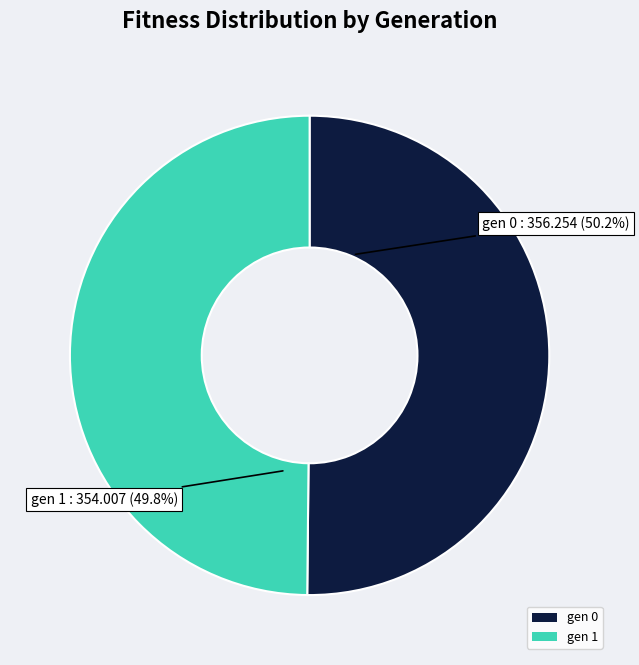

How many segments does this pie chart have?

2